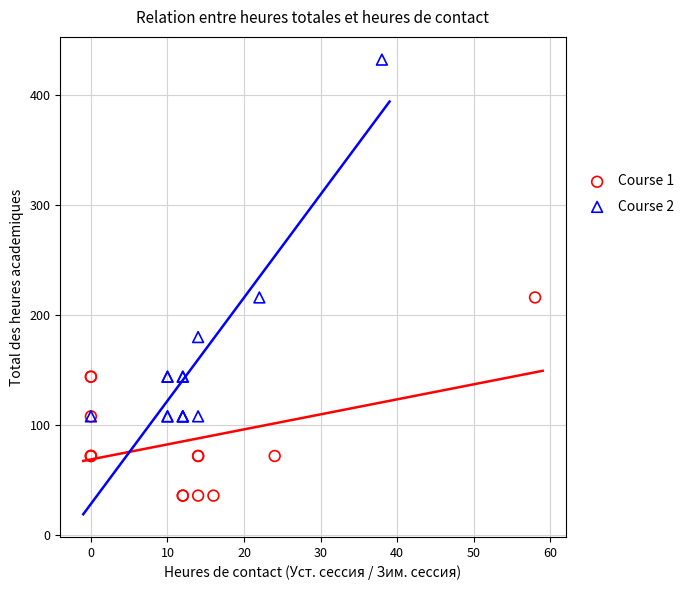

Which series contains the lowest Y value?

Course 1